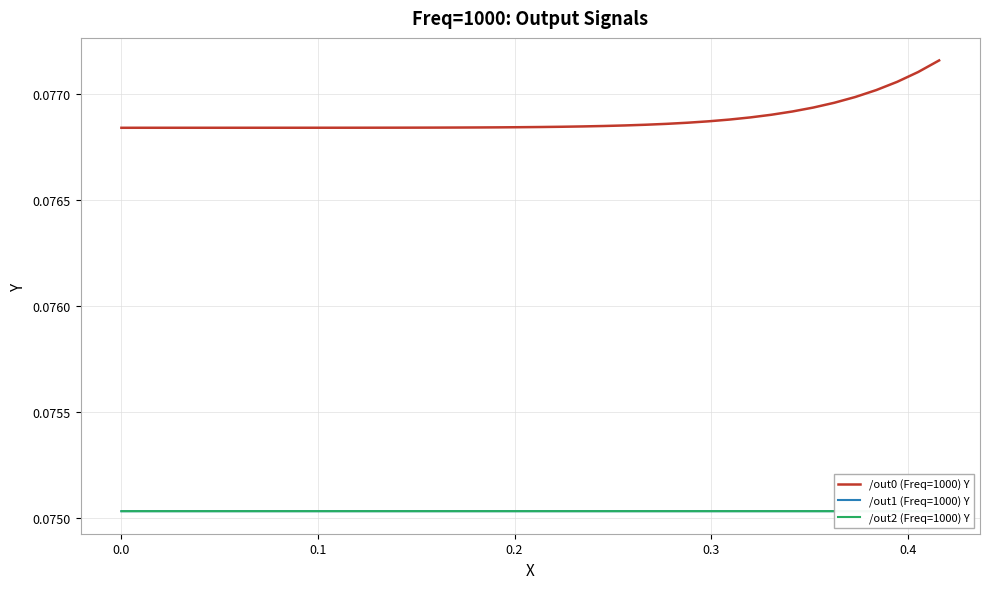

Where is the first local minimum for /out2 (Freq=1000) Y?

0.2